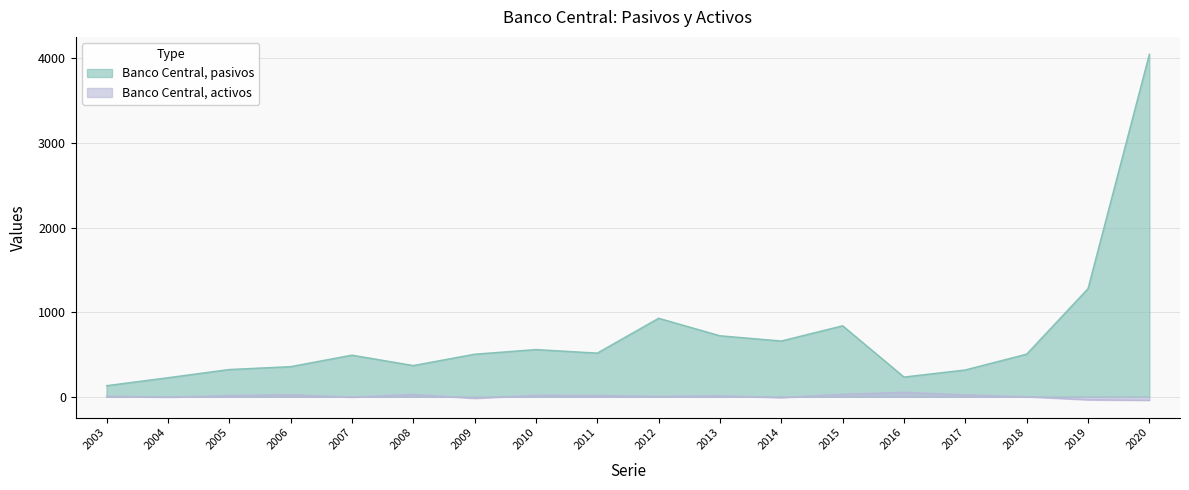

Which series has the largest range (max minus min)?

Banco Central, pasivos